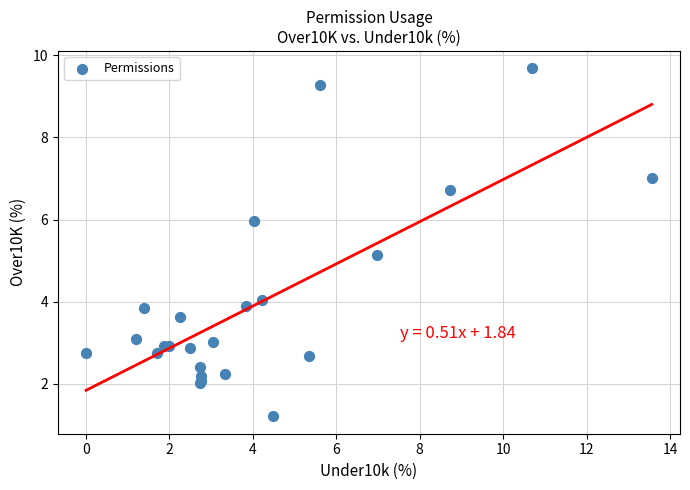

What Y value in the scatter plot is closest to 5?

5.1